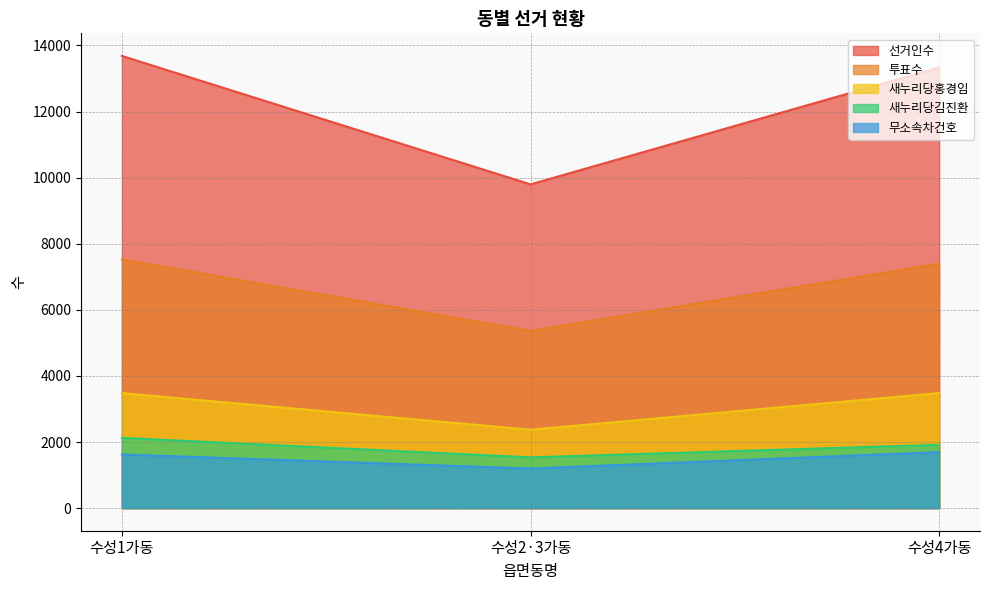

At 수성4가동, list the series in order from largest to smallest.

선거인수, 투표수, 새누리당홍경임, 새누리당김진환, 무소속차건호